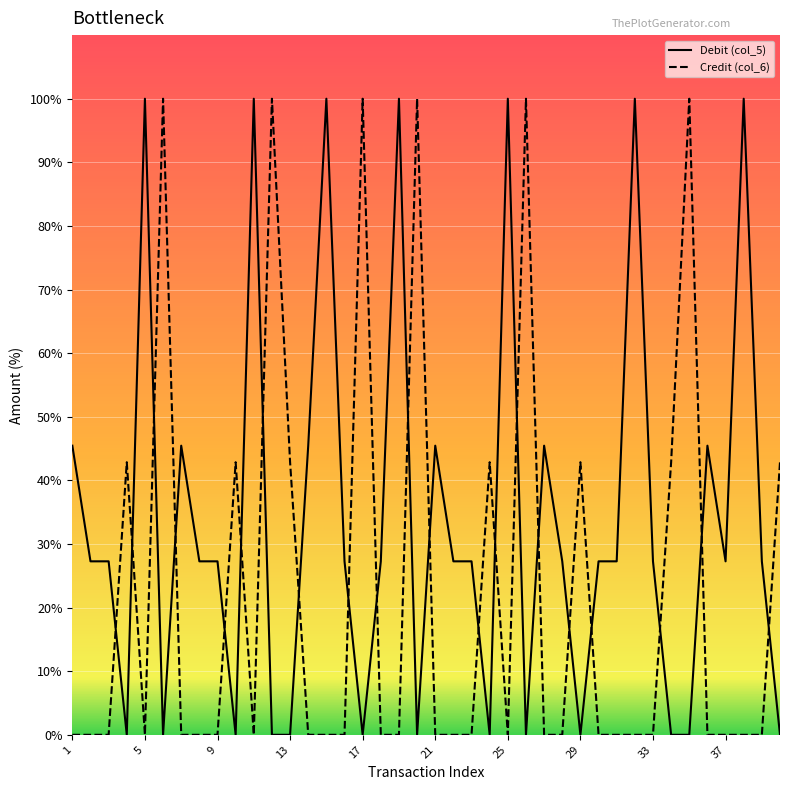

What is the highest value of the Debit (col_5) series?

100.0